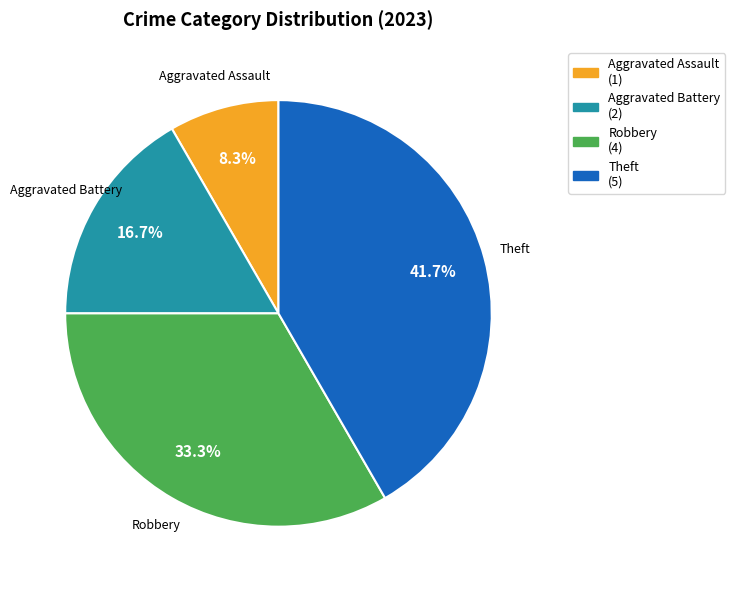

Which category has the biggest portion of the pie?

Theft